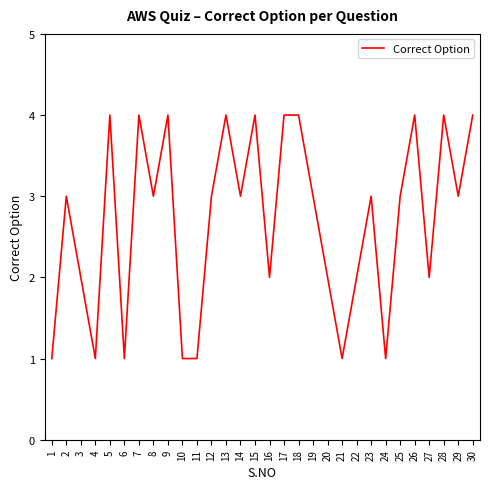

Reading left to right, extract all data points from this chart.

1	3	2	1	4	1	4	3	4	1	1	3	4	3	4	2	4	4	3	2	1	2	3	1	3	4	2	4	3	4